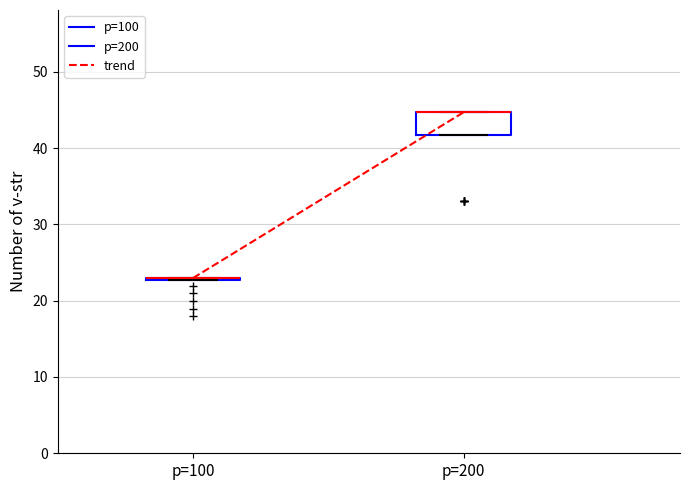

Comparing the boxes themselves (not the whiskers), which one is the tallest?

p=200